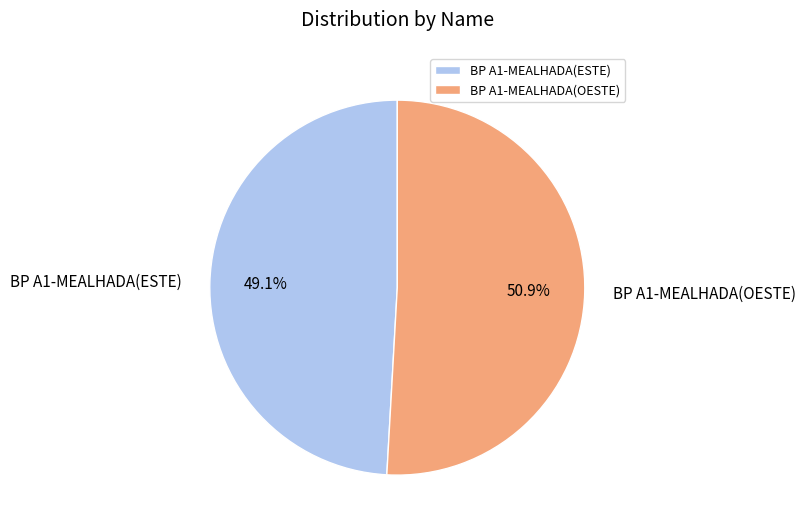

To the nearest percent, what is the difference between the largest and smallest slice percentages?

2%